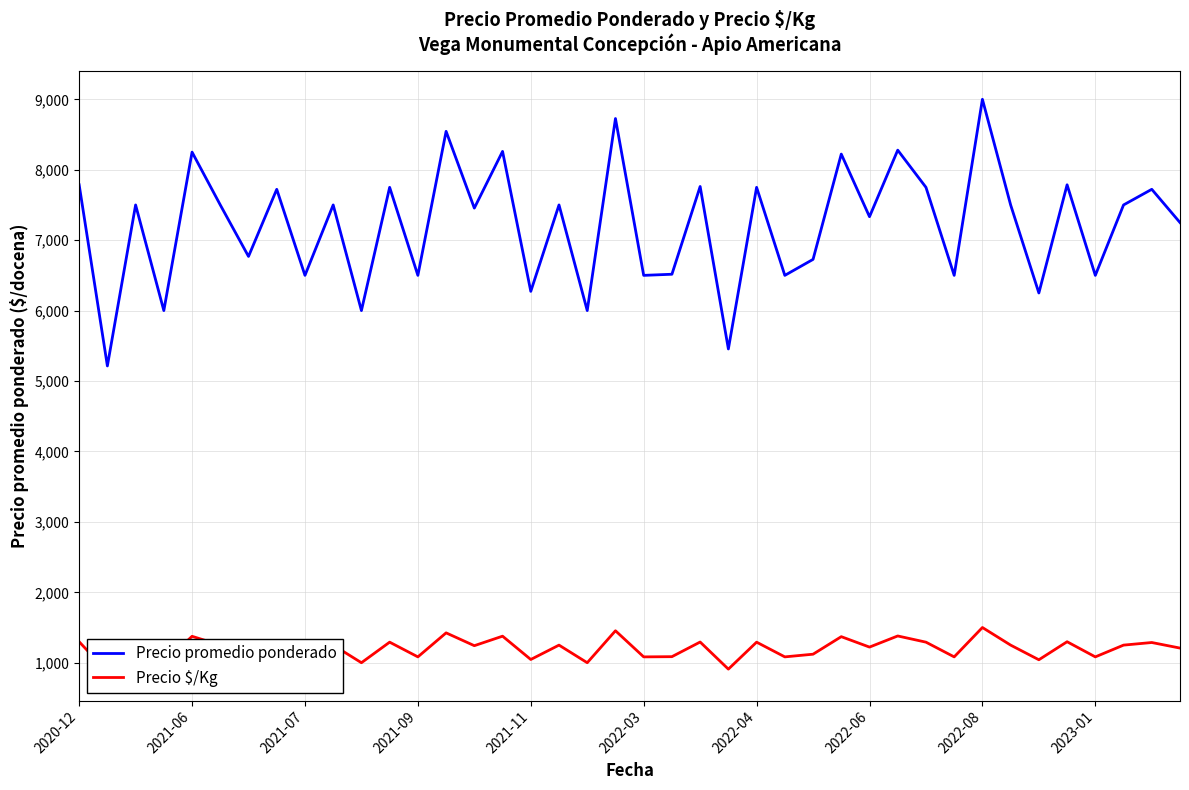

True or false: Precio $/Kg and Precio promedio ponderado cross at least once.

False